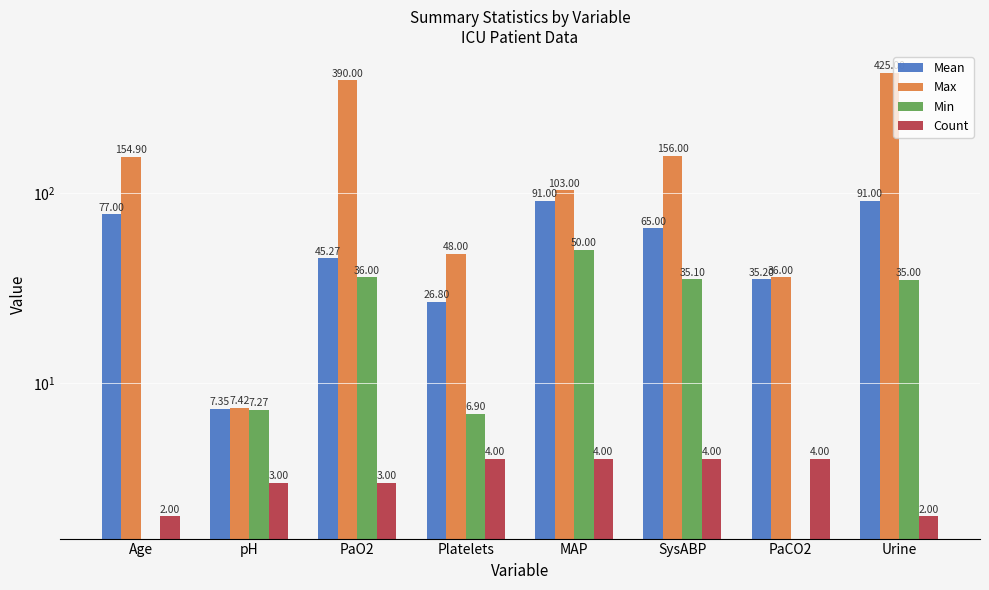

Which series has the widest spread of values?

Max